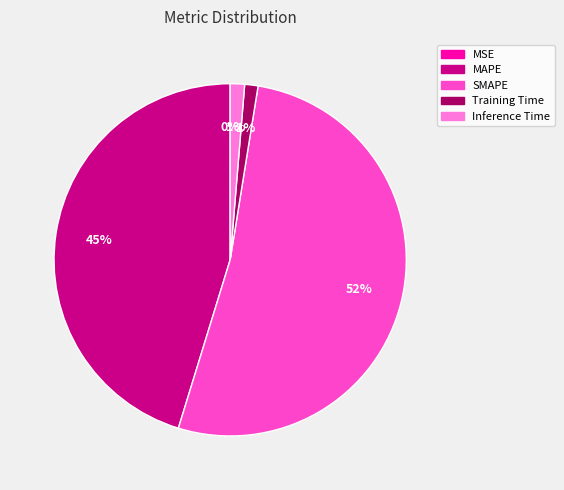

Which category has the biggest portion of the pie?

SMAPE